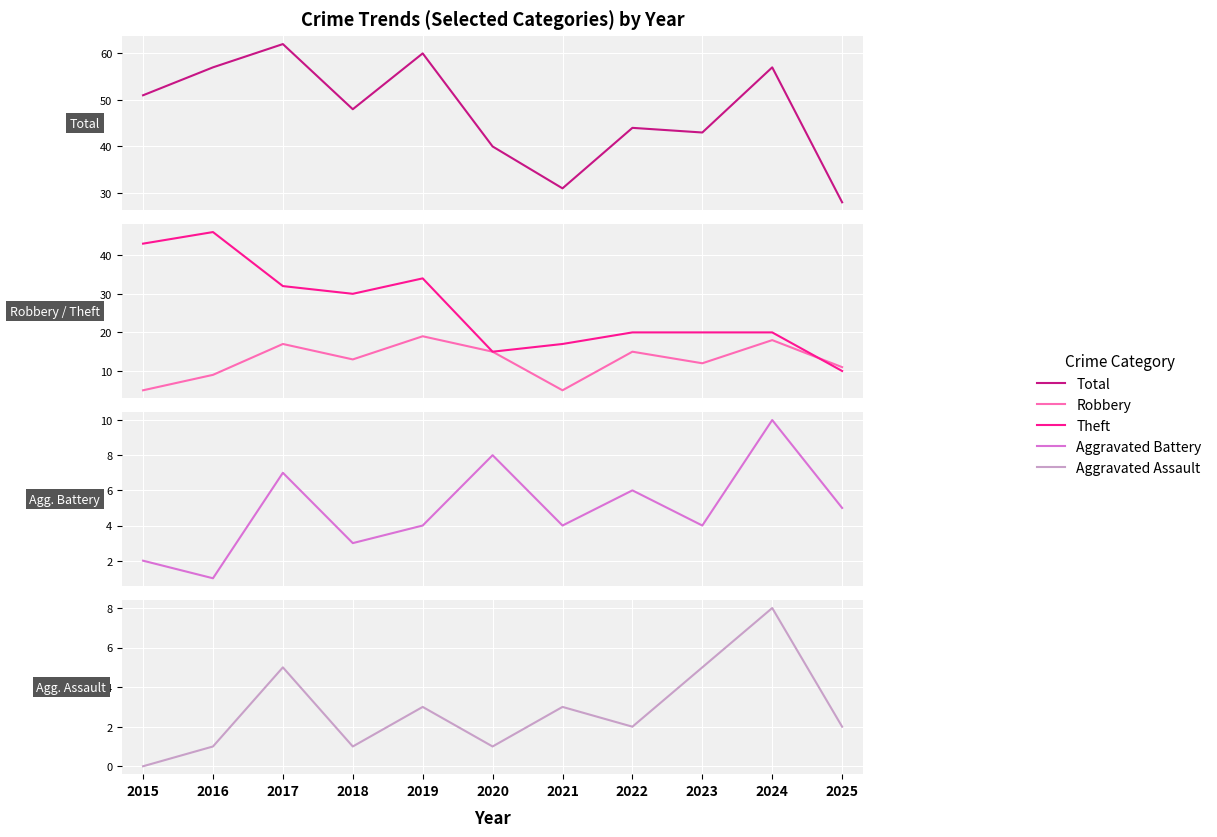

Between 2022 and 2023, which is larger?

2022